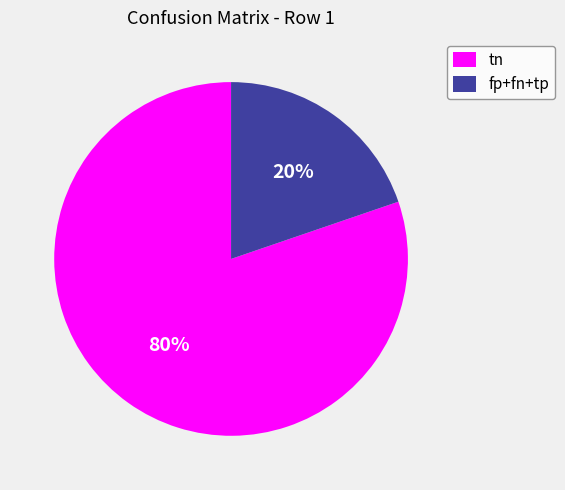

True or false: tn accounts for 44% of the total.

False